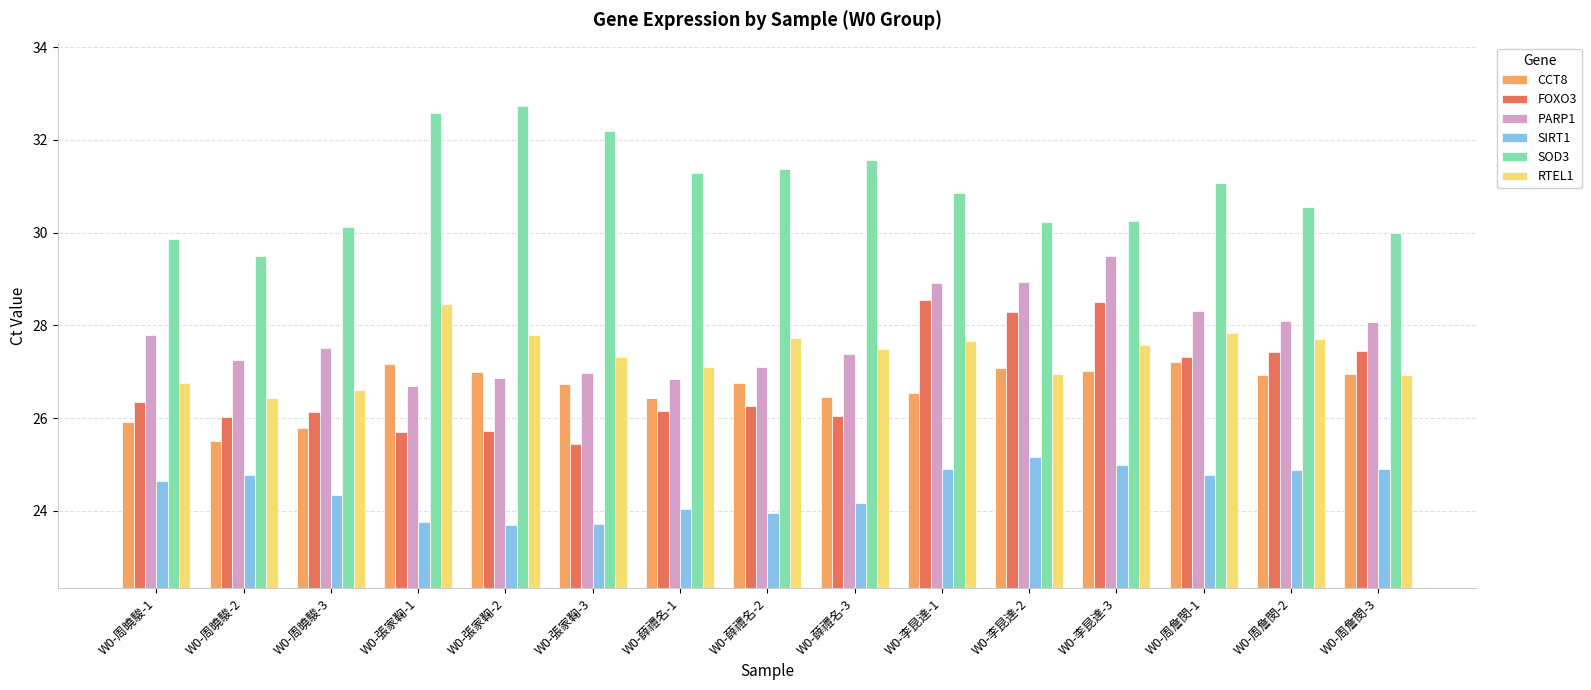

What is the sum of all CCT8 values?

399.5